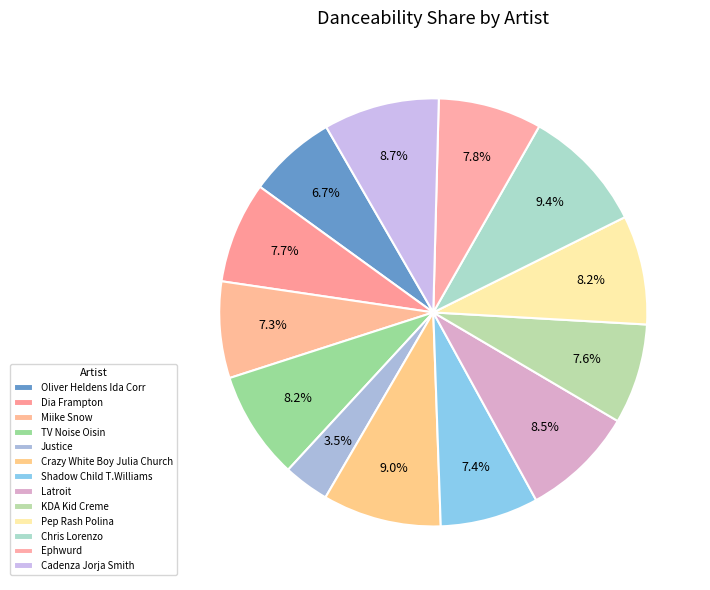

To the nearest percent, what is the combined percentage of Dia Frampton and Latroit?

16%